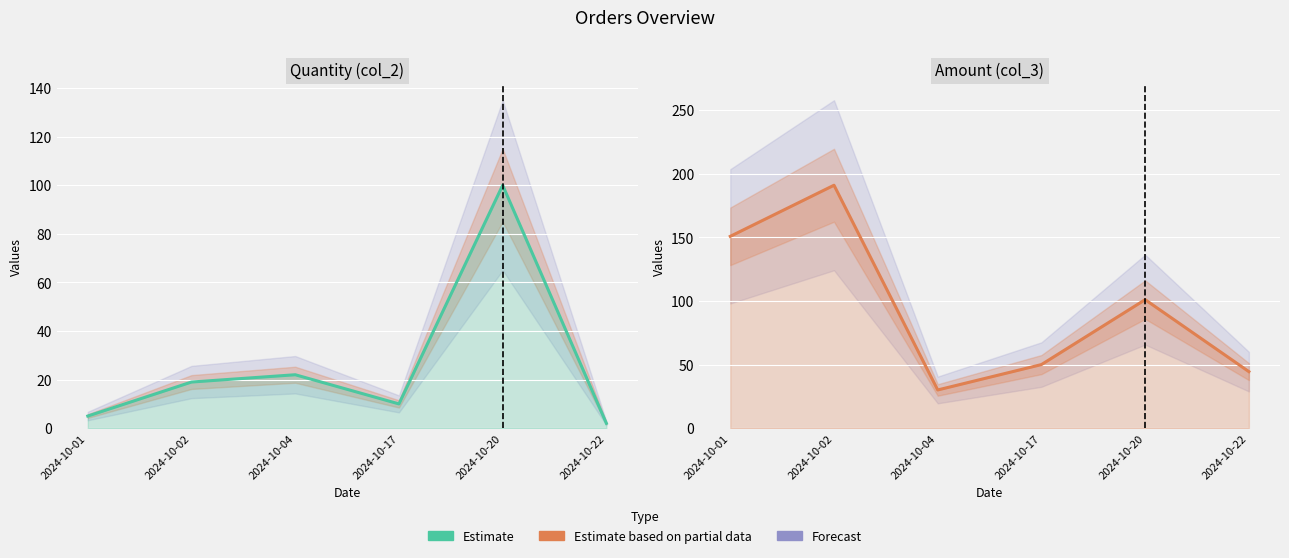

At how many categories does at least one series exceed 104?

2